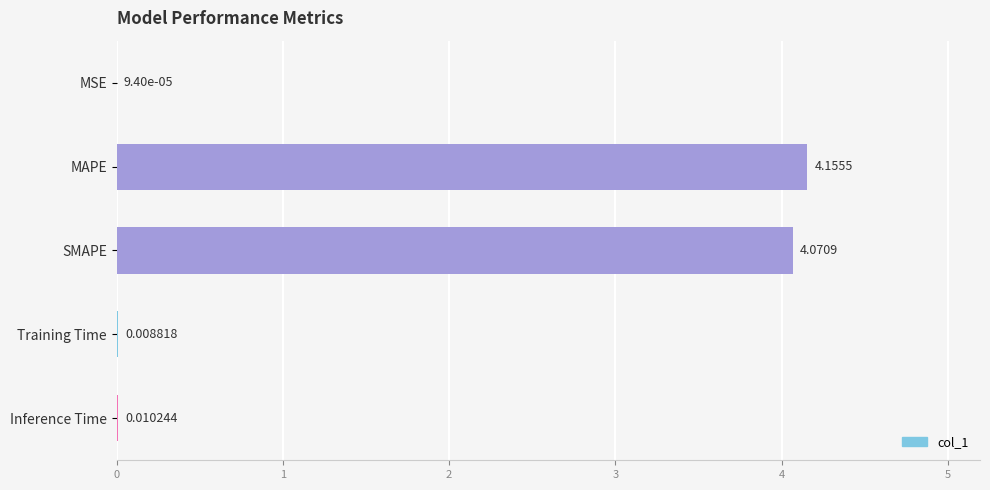

Which has a higher value, Inference Time or MAPE?

MAPE